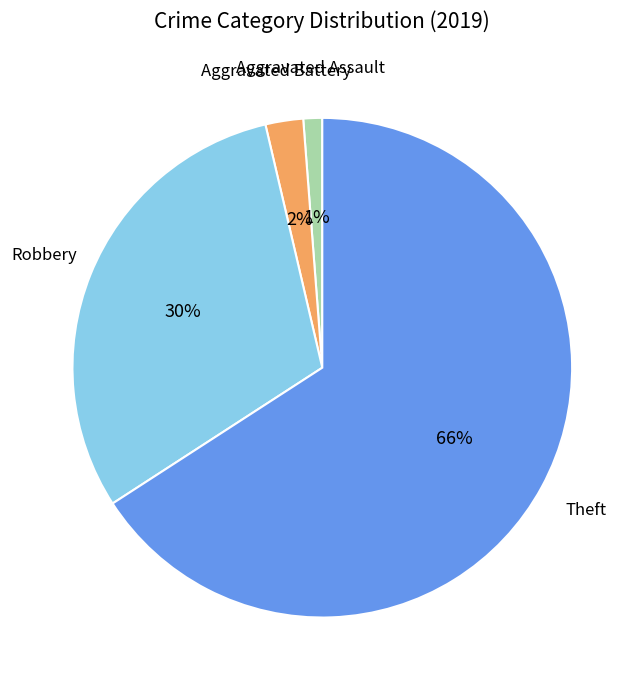

Is the sum of Theft and Robbery greater than half?

Yes